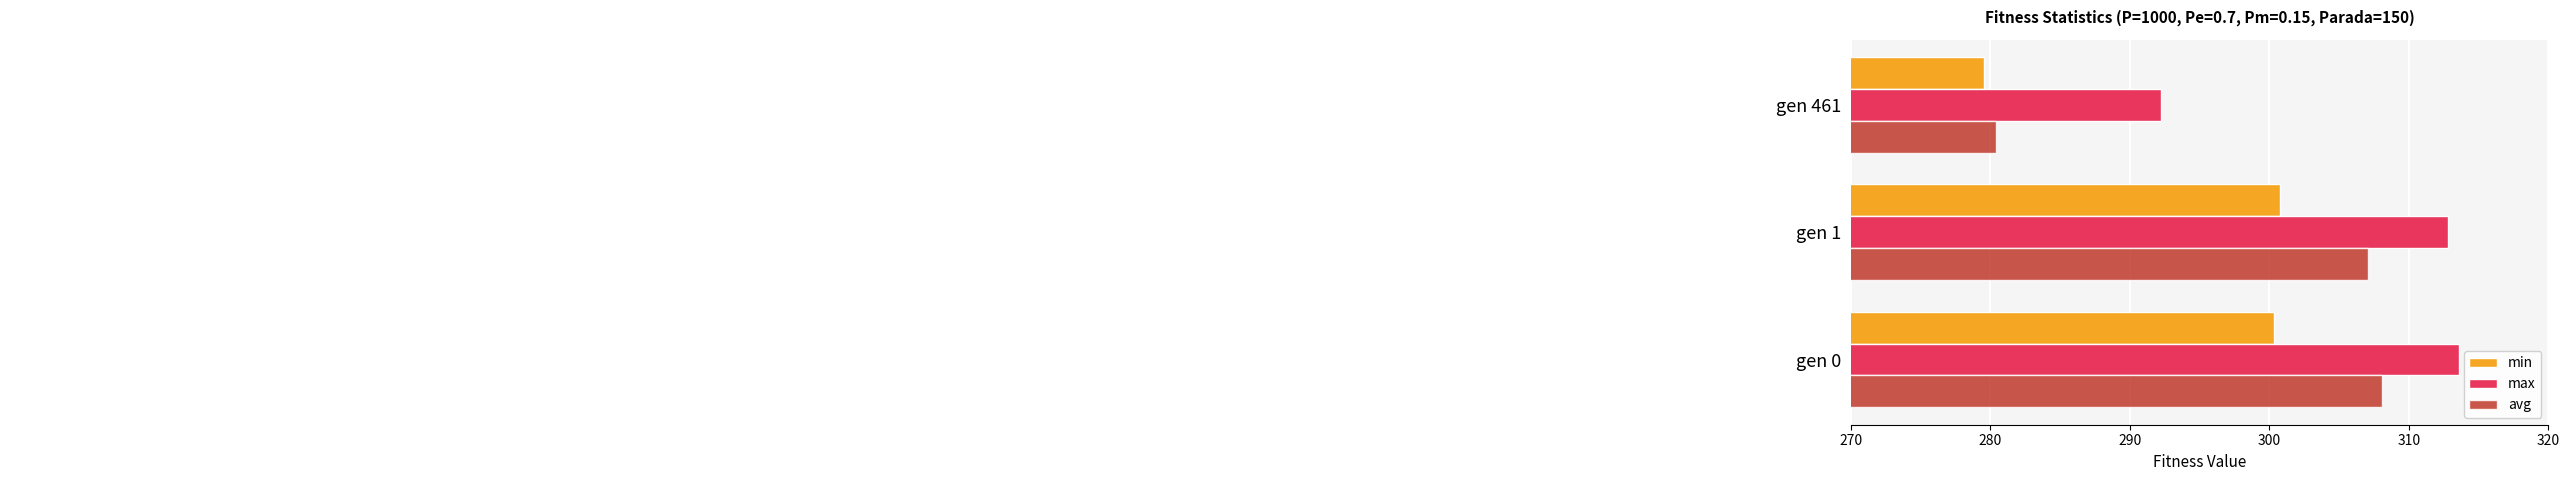

Which series has the largest total across all categories?

max